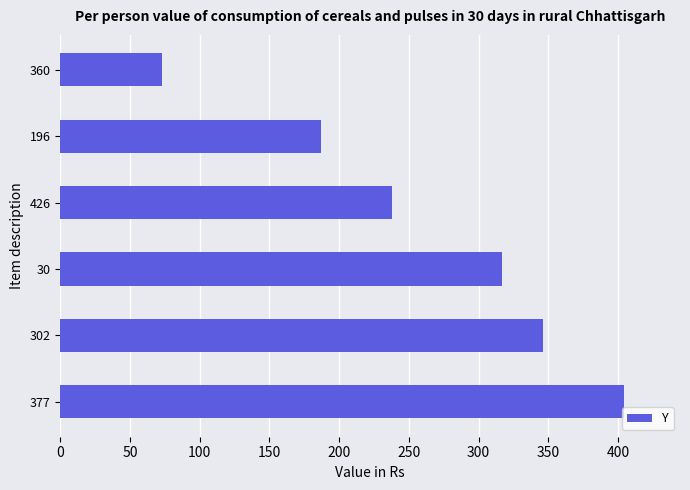

The chart shows a value of 317 at 30. True or false?

True